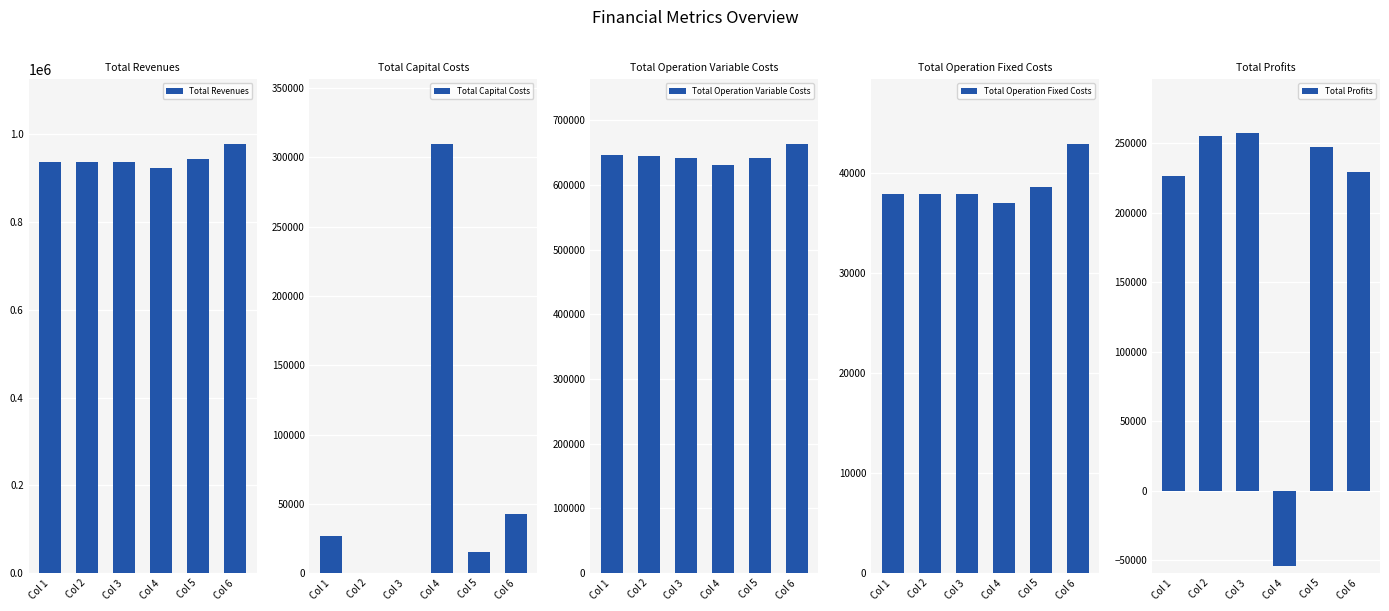

At which label is Total Operation Fixed Costs closest to 39953?

Col 5